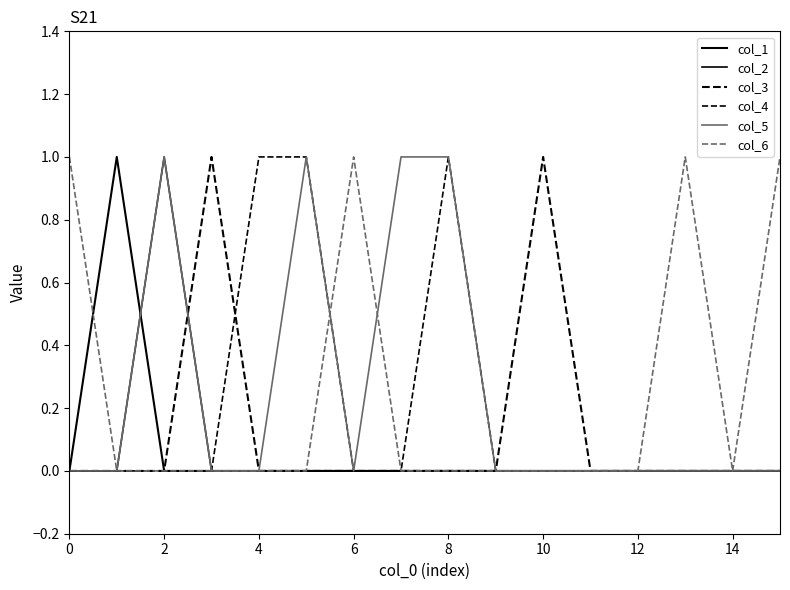

What is the maximum value for col_6?

1